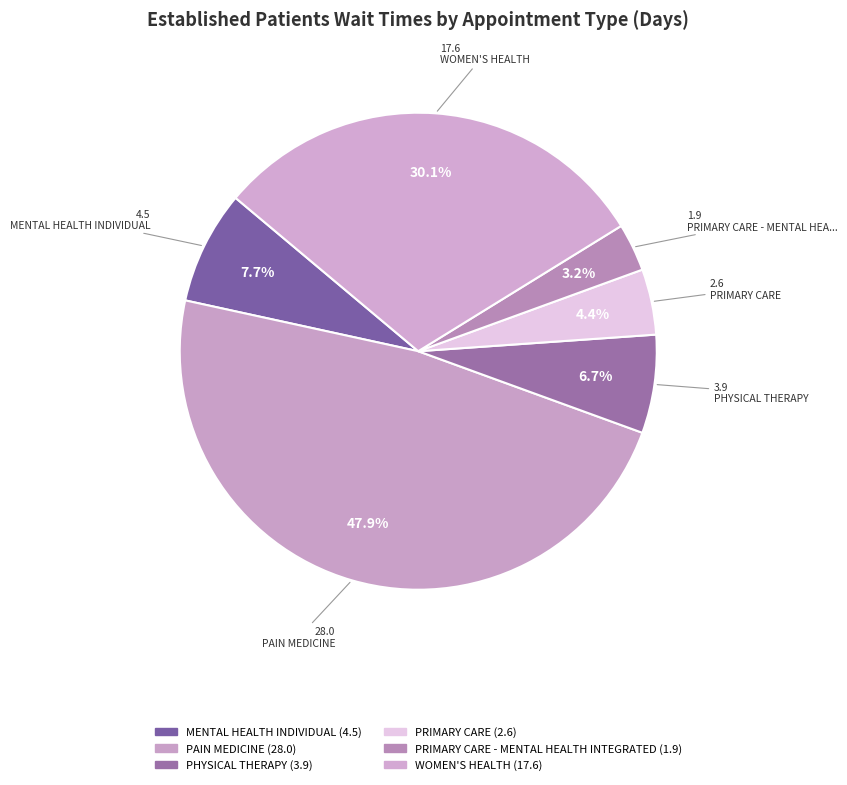

Which slice is the largest?

PAIN MEDICINE